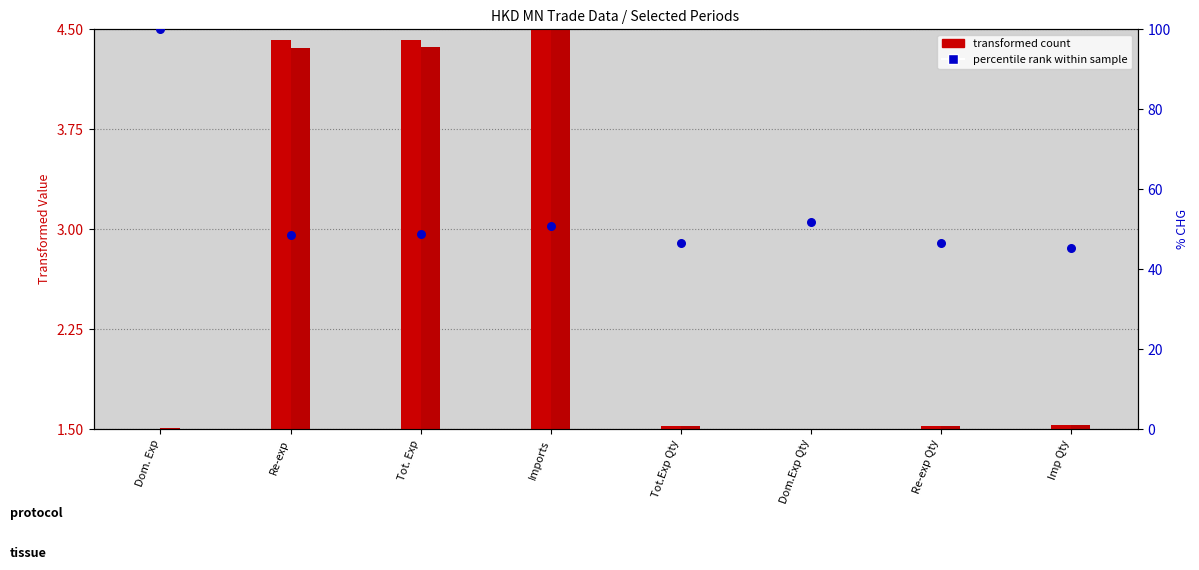

Approximately how many times larger is the value at Re-exp Qty compared to Imp Qty?

1.0